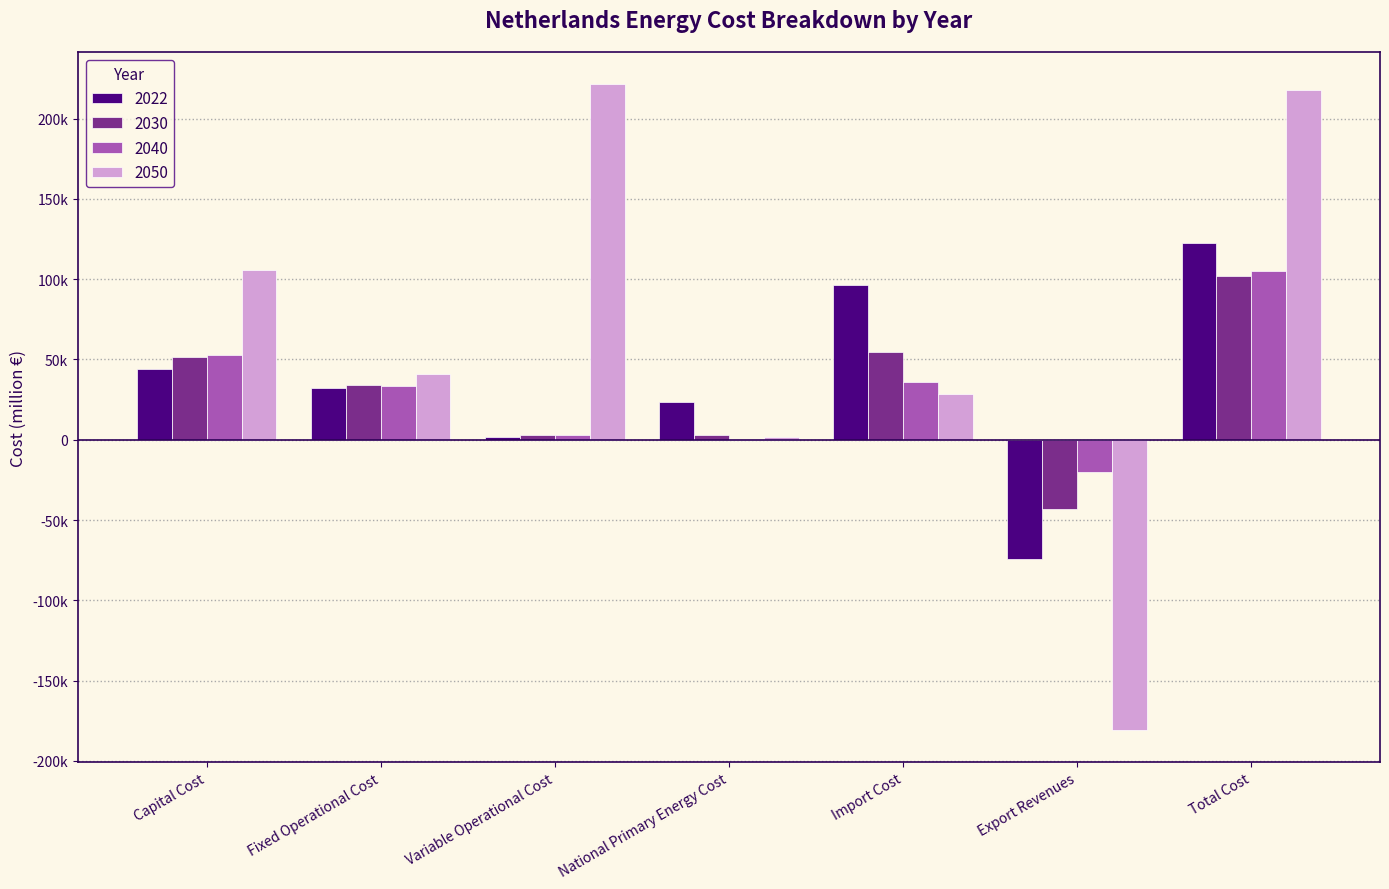

What are all the series names shown in the legend?

2022, 2030, 2040, 2050